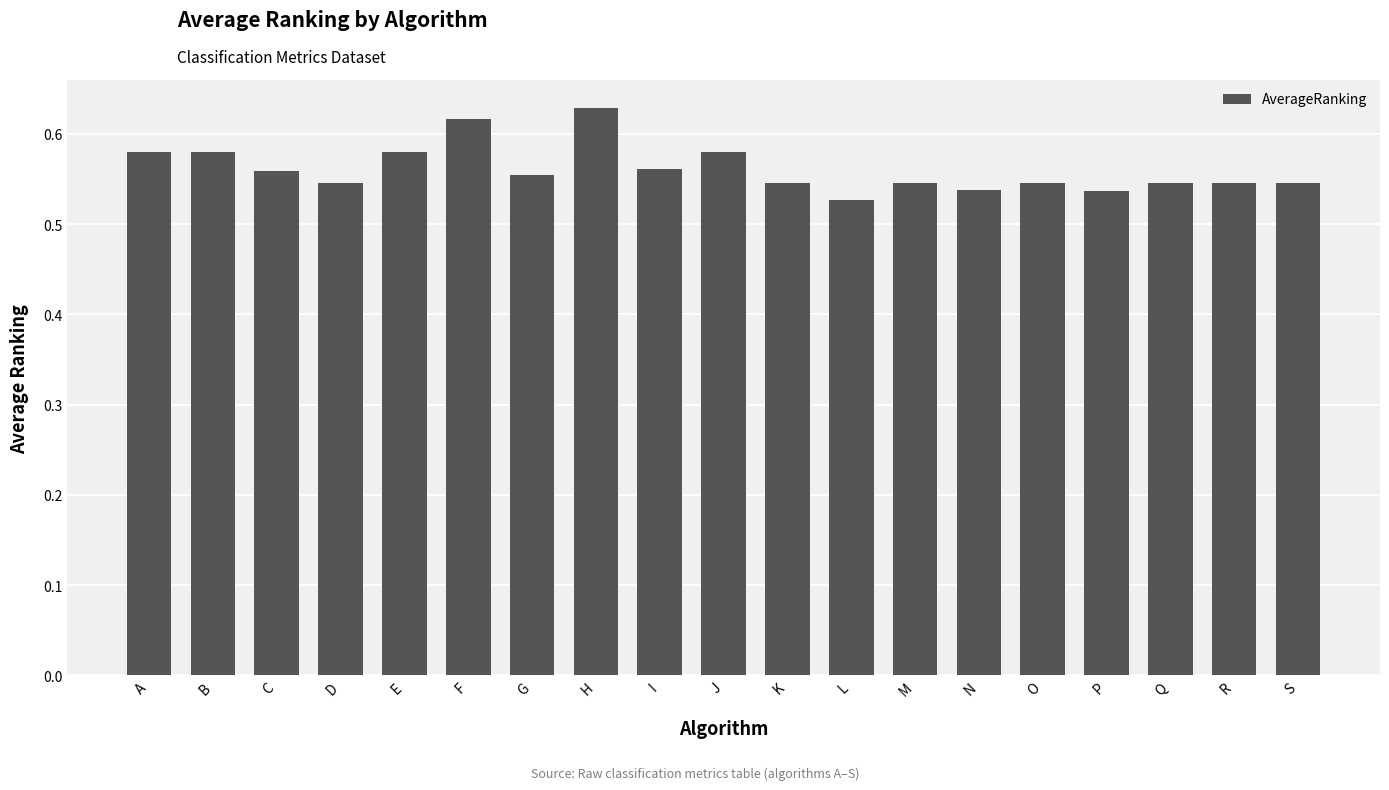

At which label is the value closest to 0?

L